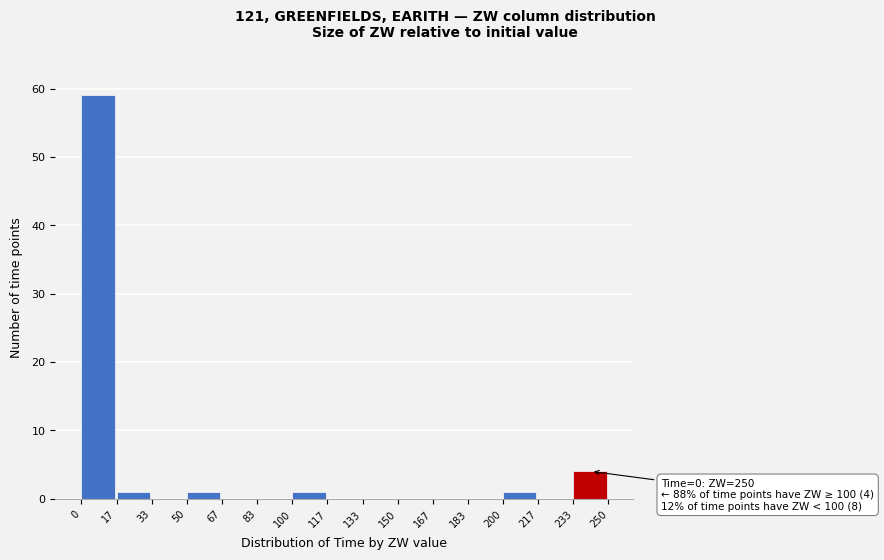

Which range on the x-axis has the tallest bar?

0 to 17